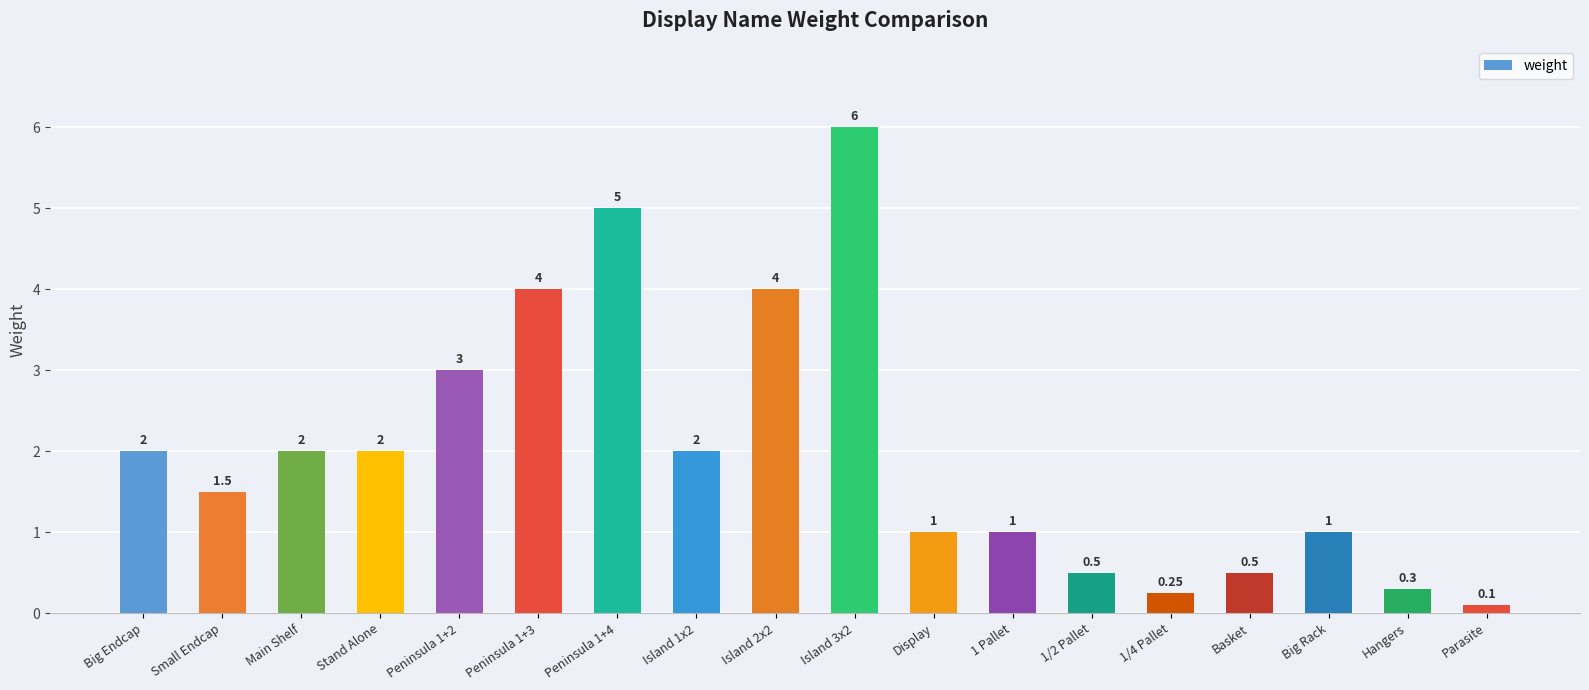

What position from the left is 1/4 Pallet?

14